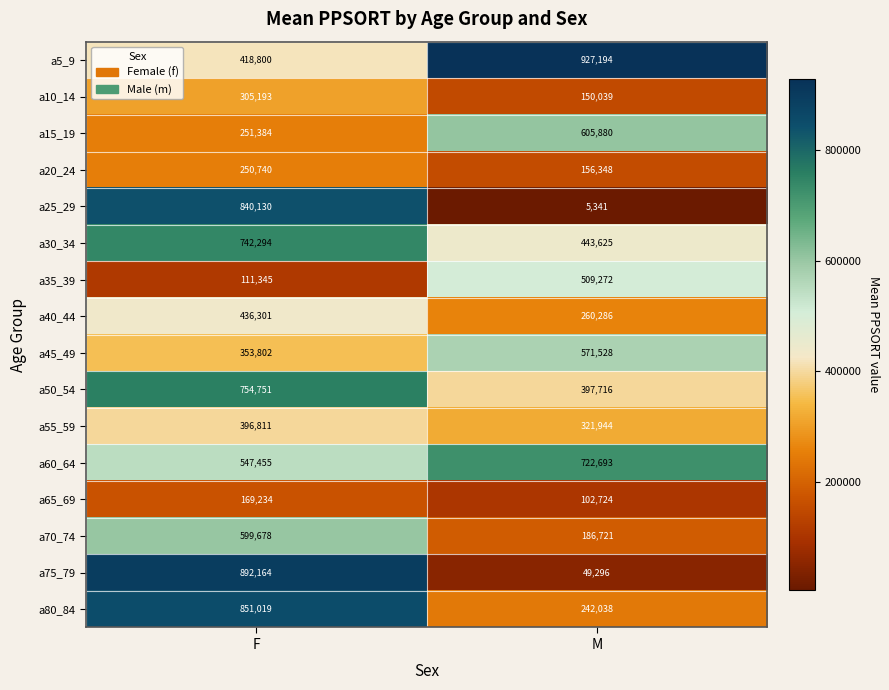

What is the sum of the a60_64 values at F and M?

1270148